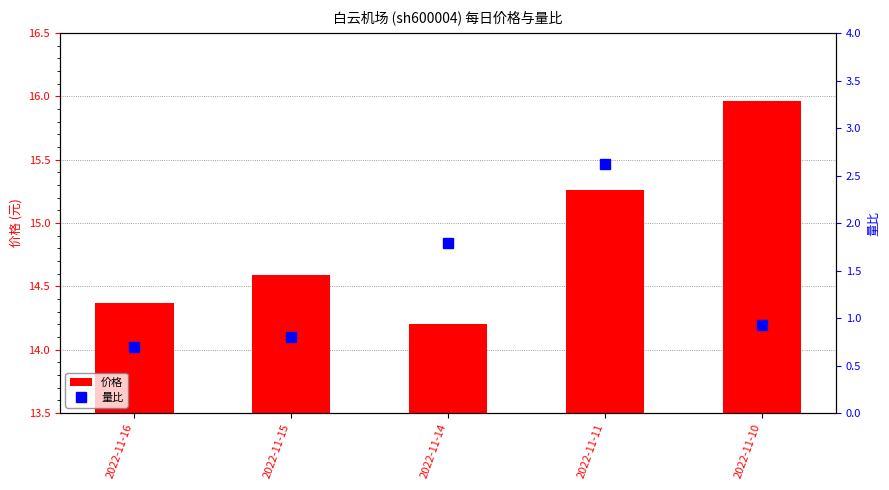

What is the sum of the 量比 values at 2022-11-11 and 2022-11-10?

3.6